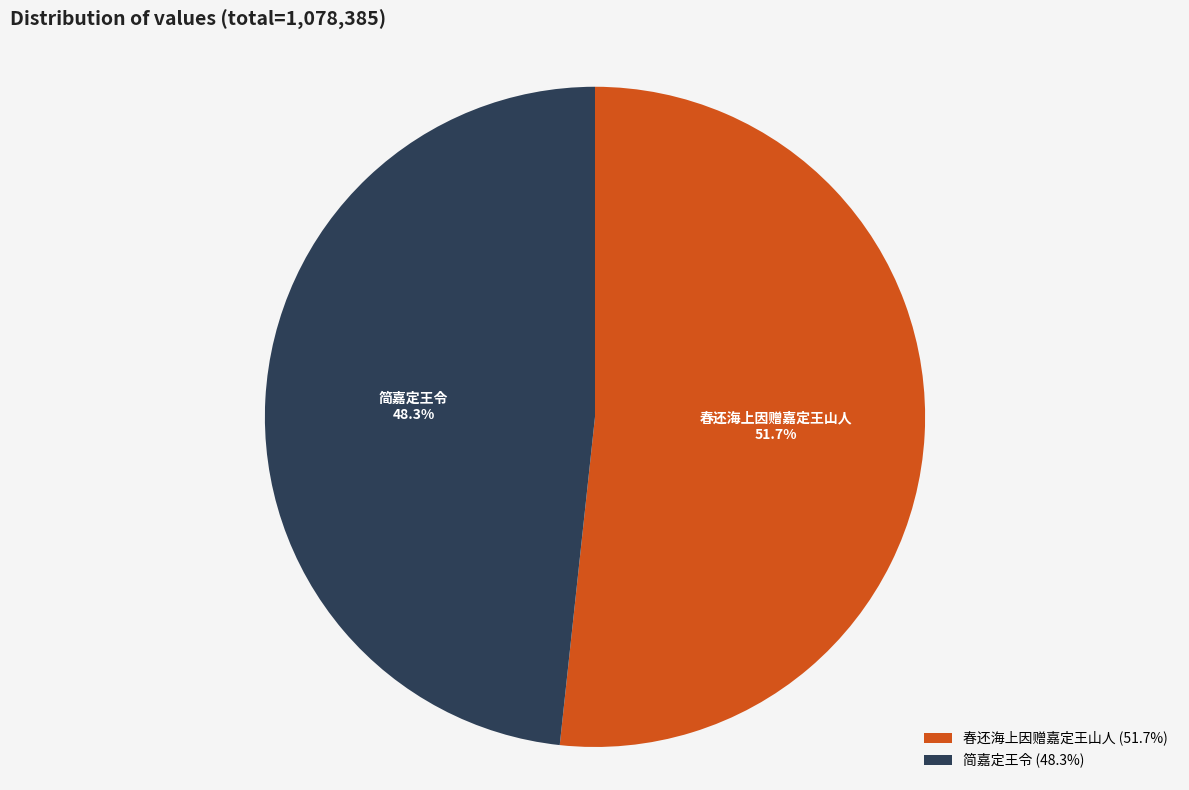

Is the sum of 简嘉定王令 and 春还海上因赠嘉定王山人 greater than half?

Yes